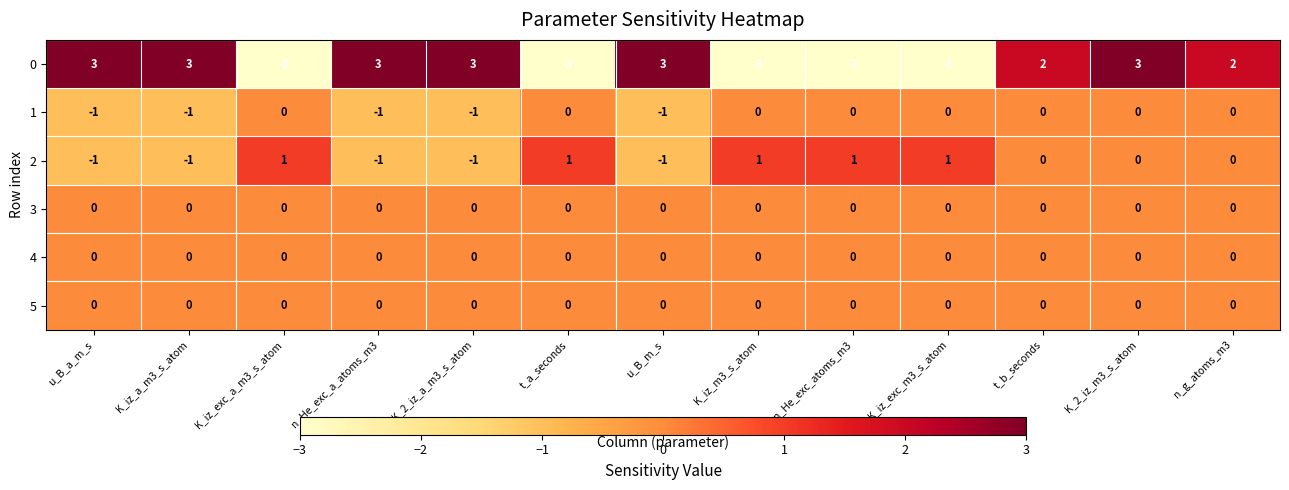

Is it true that 0 equals -3 at n_He_exc_atoms_m3?

True